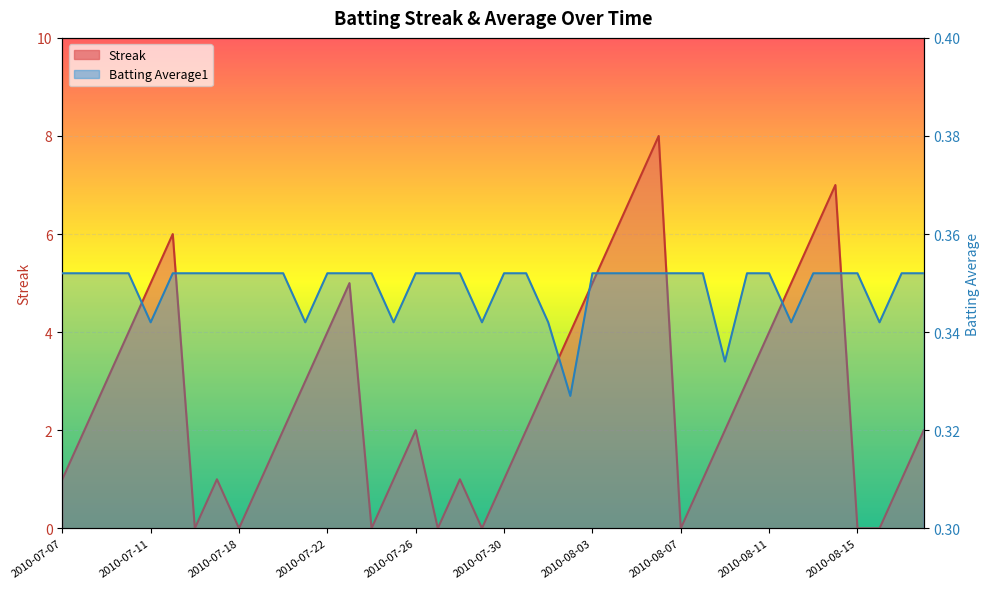

What is the minimum value for Batting Average1?

0.3